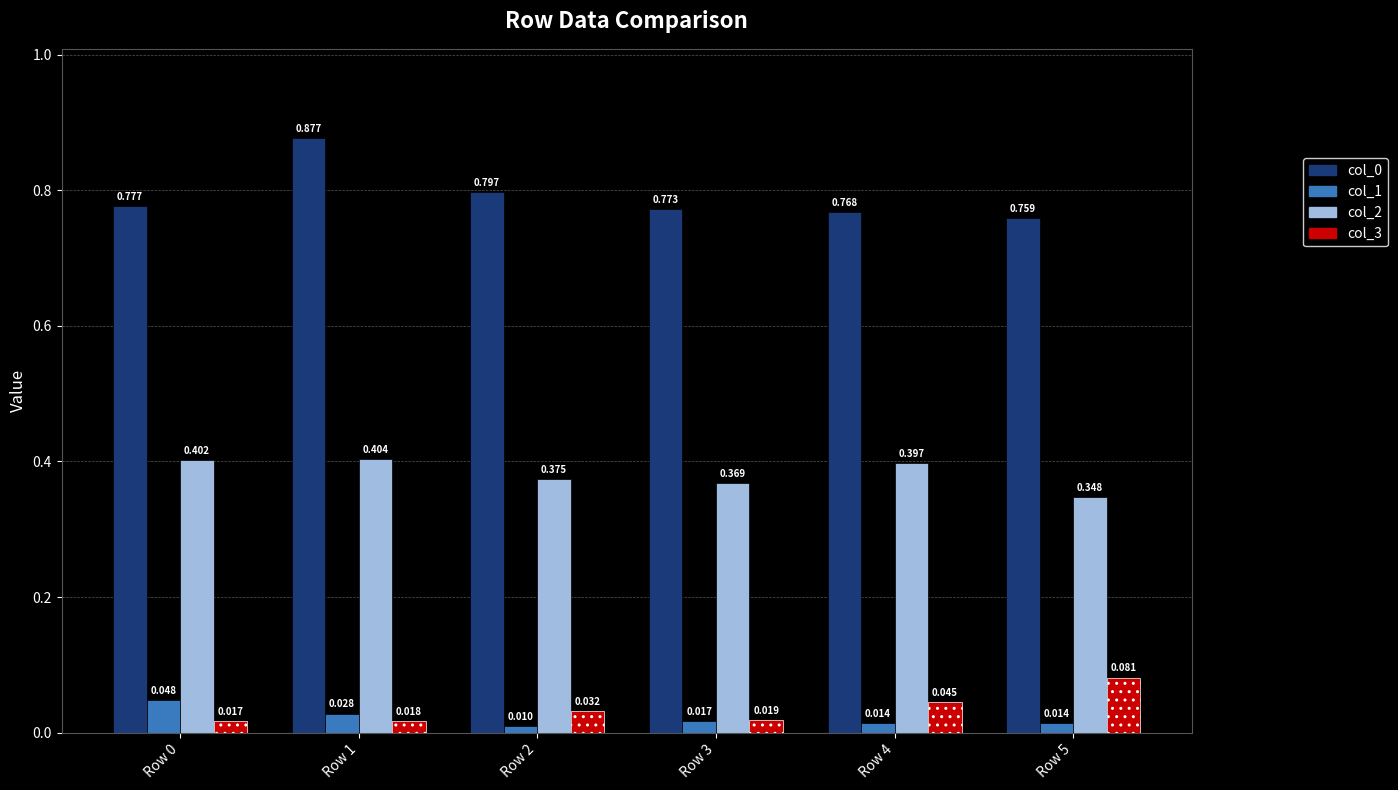

Is the value of col_1 at Row 5 greater than the value of col_0 at Row 0?

No